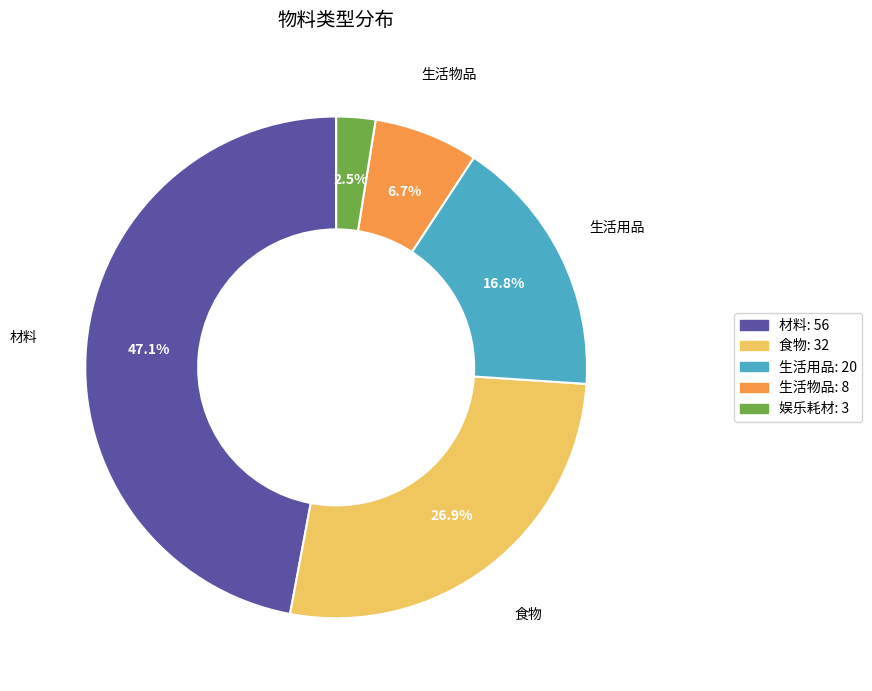

Rank the categories by value from highest to lowest.

材料, 食物, 生活用品, 生活物品, 娱乐耗材